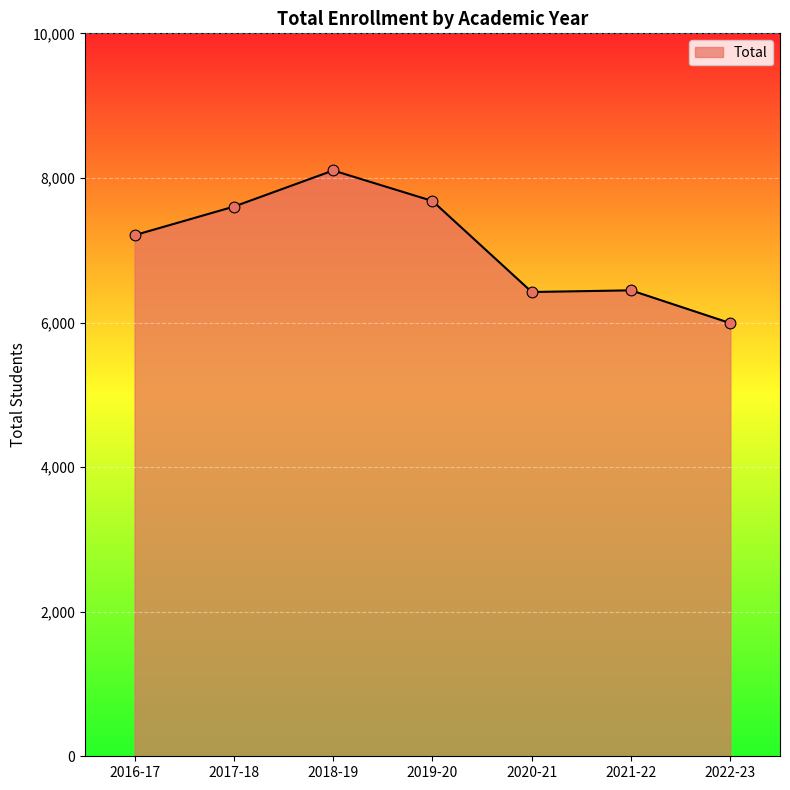

Between 2022-23 and 2020-21, which is larger?

2020-21